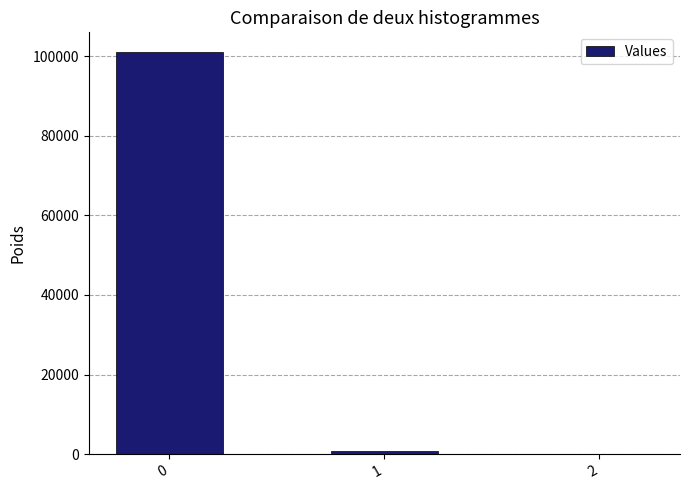

Reading left to right, transcribe all the data shown in this chart.

0=100904.8	1=939.0	2=0.2